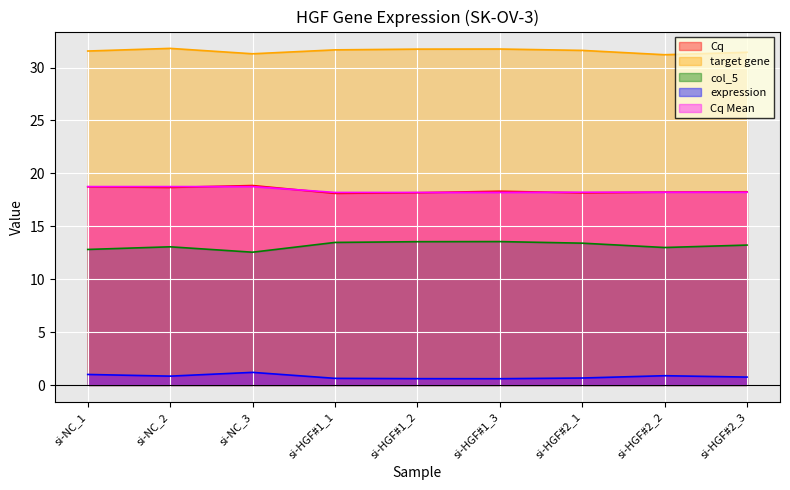

What is the spread (max minus min) of values at si-HGF#1_1?

31.0